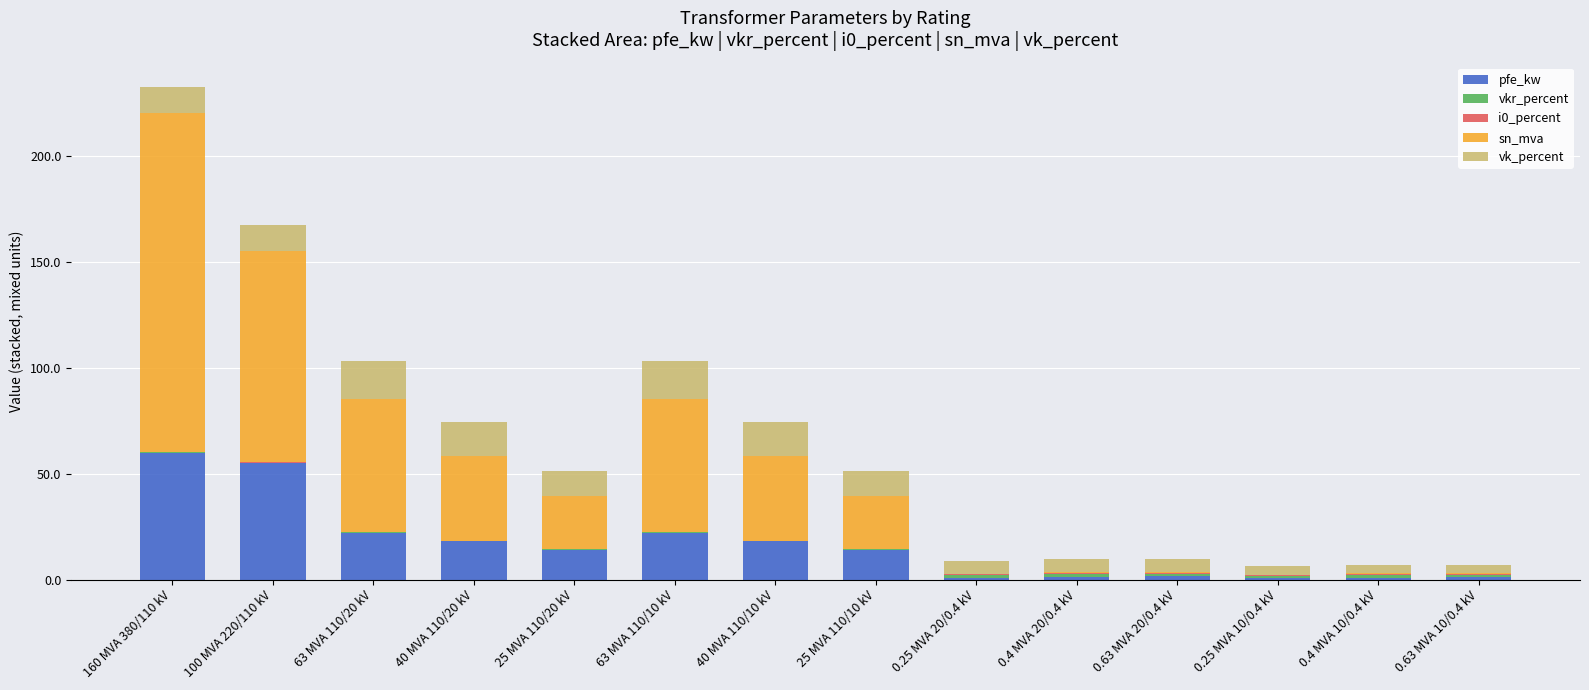

What is the highest value of the pfe_kw series?

60.0